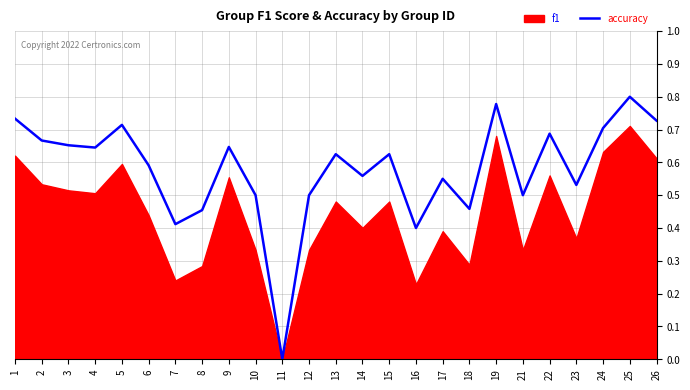

True or false: accuracy has a value of 0.3 at 7.

False